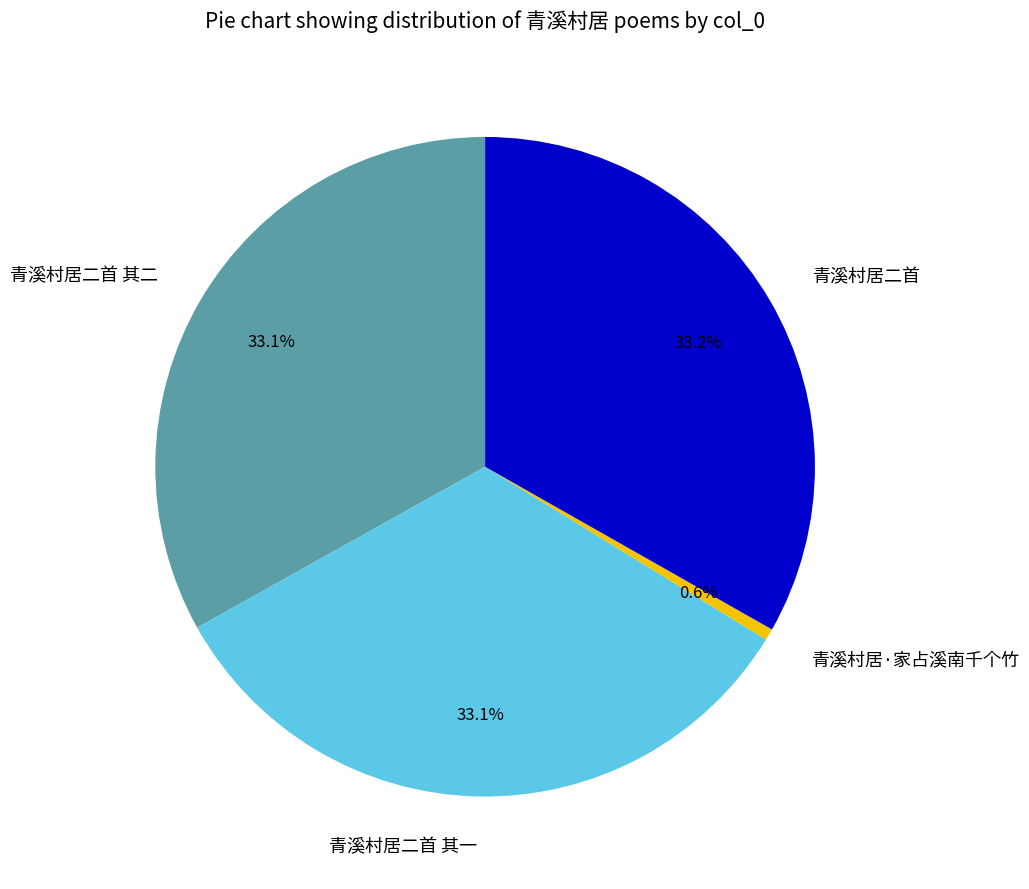

Approximately how many times larger is the value at 青溪村居二首 其二 compared to 青溪村居·家占溪南千个竹?

58.3